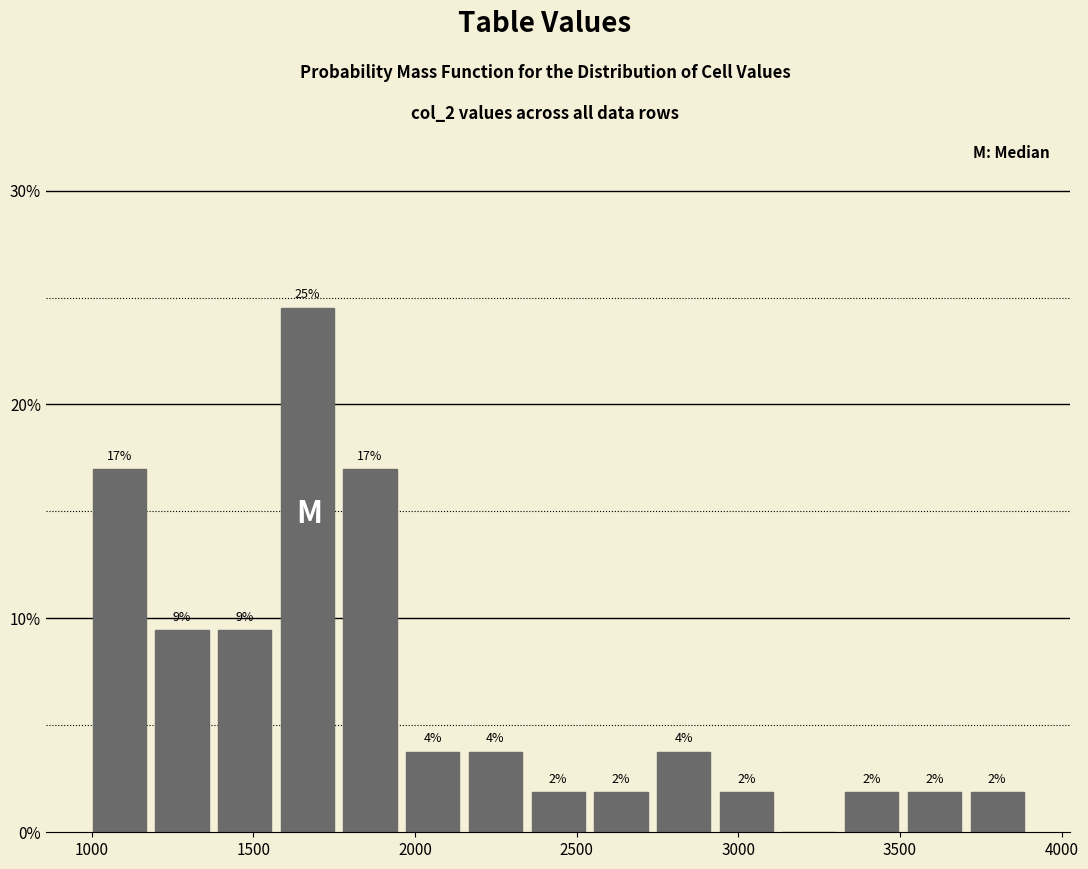

Read against the x-axis, roughly where is the centre of the tallest bar?

1650